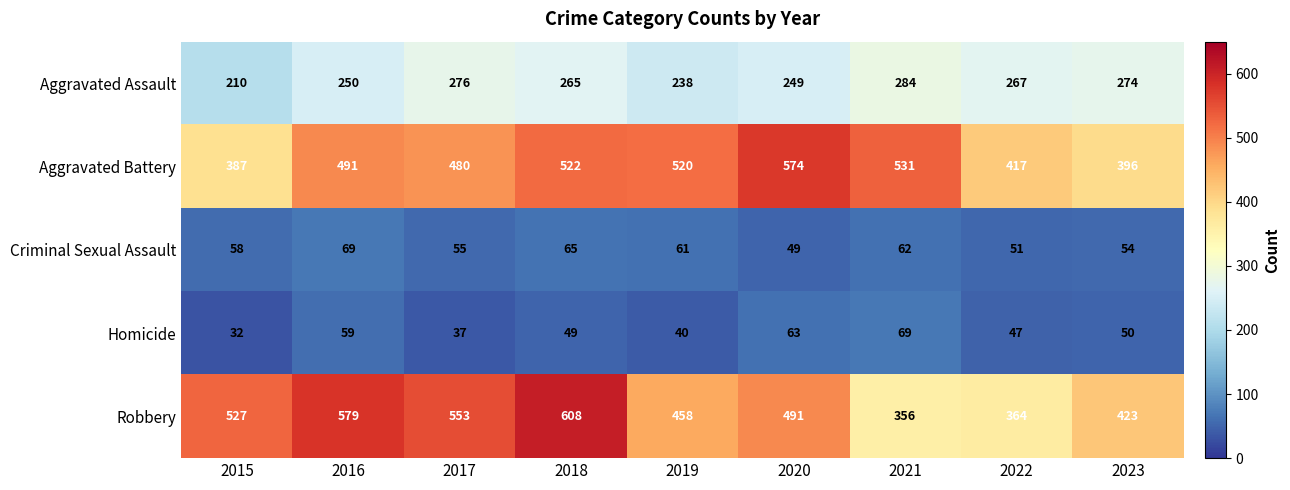

How many data points does each series have?

9